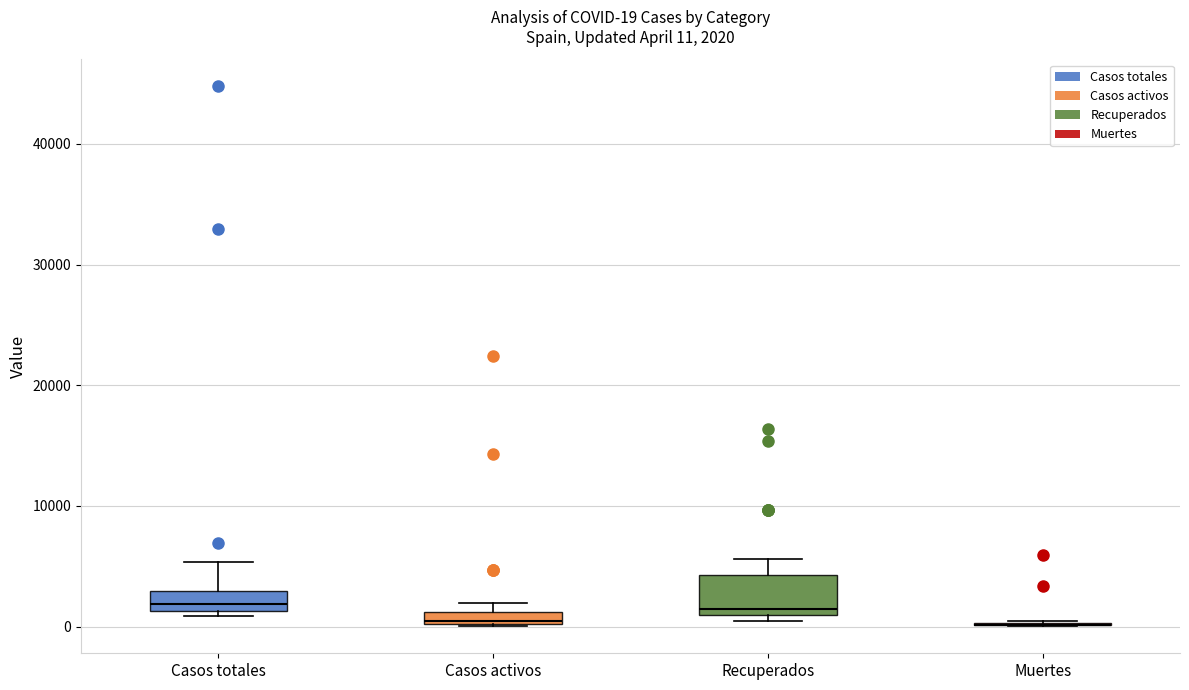

Which box is the tallest, from its lower edge to its upper edge?

Recuperados